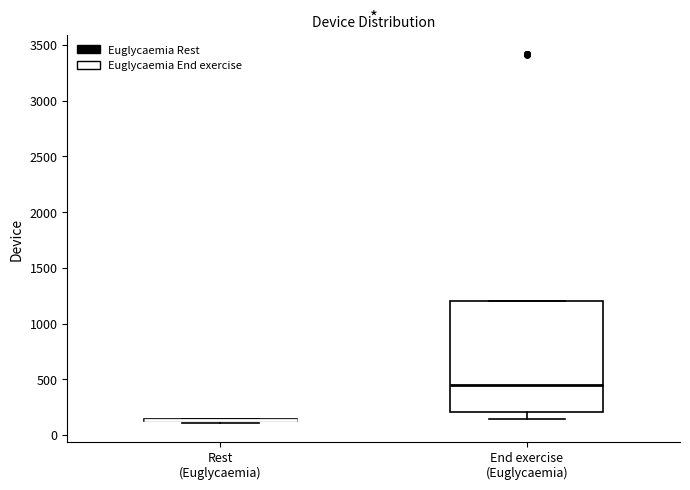

Reading left to right, read every box against the y-axis: the position of its median line, the range the box covers, and the ends of its whiskers. The values are not printed on the chart, so give them approximately, as read against the axis.

Rest (Euglycaemia): box collapsed to a line at 150, whiskers 100 to 150
End exercise (Euglycaemia): median 450, box 200 to 1200, whiskers 150 to 1200